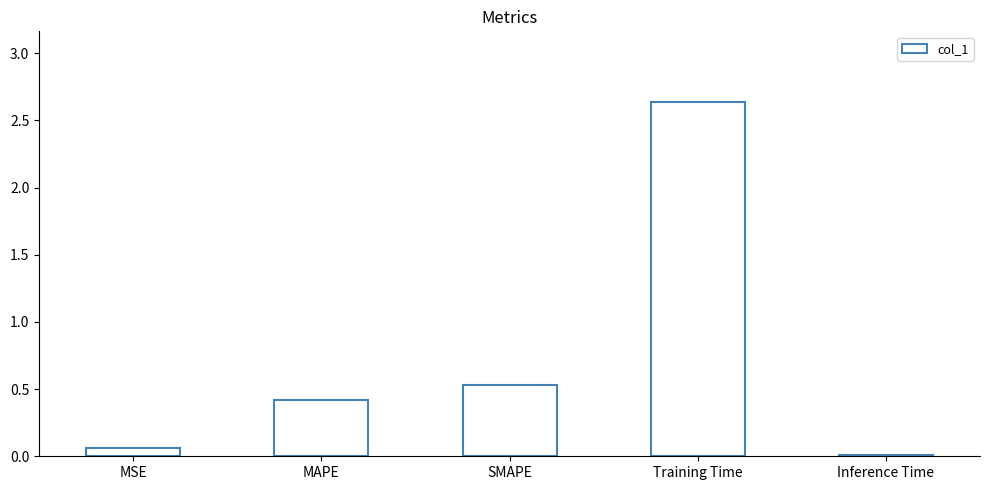

The value at MAPE is 0.4. True or false?

True